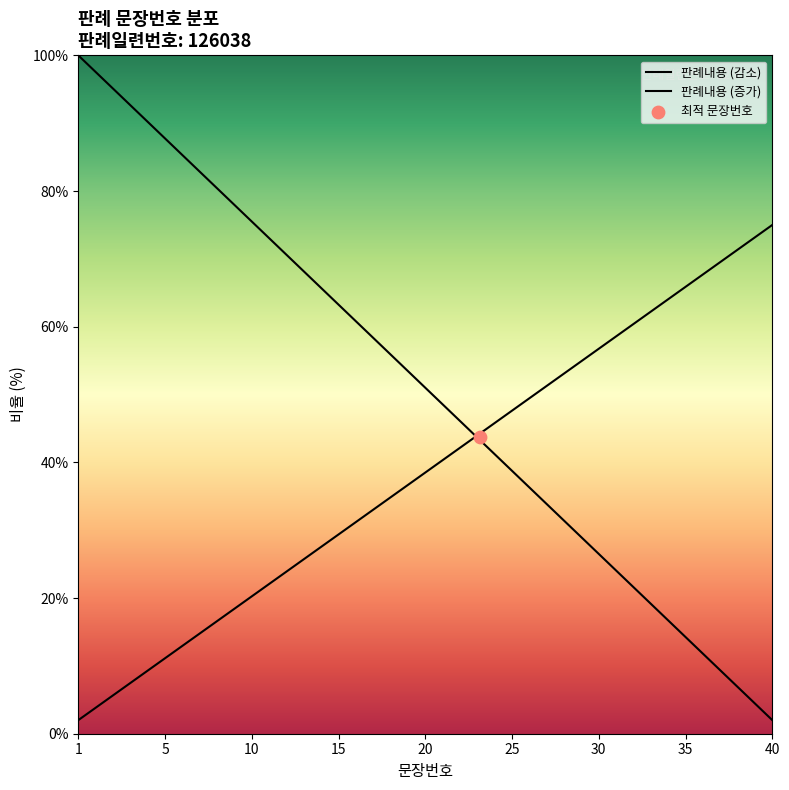

Which series has the largest total across all categories?

판례내용 (감소)